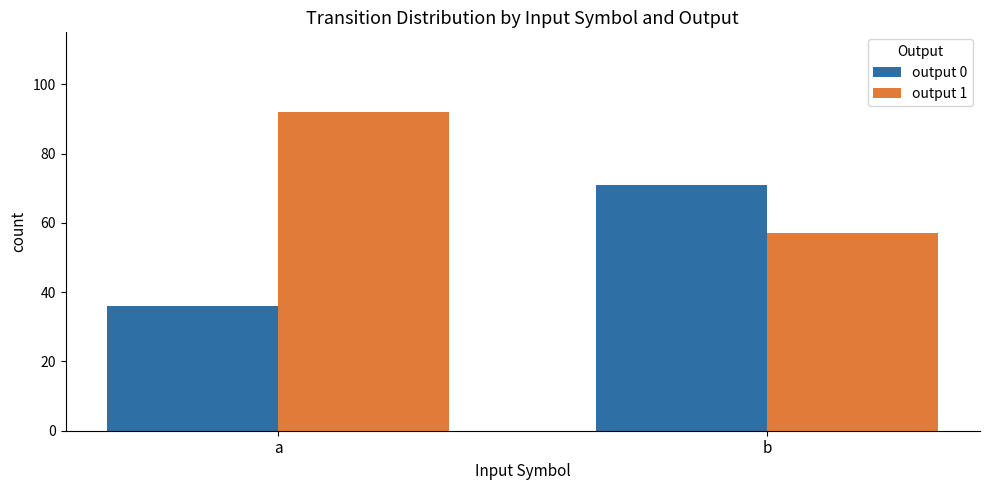

What is the minimum value for output 0?

36